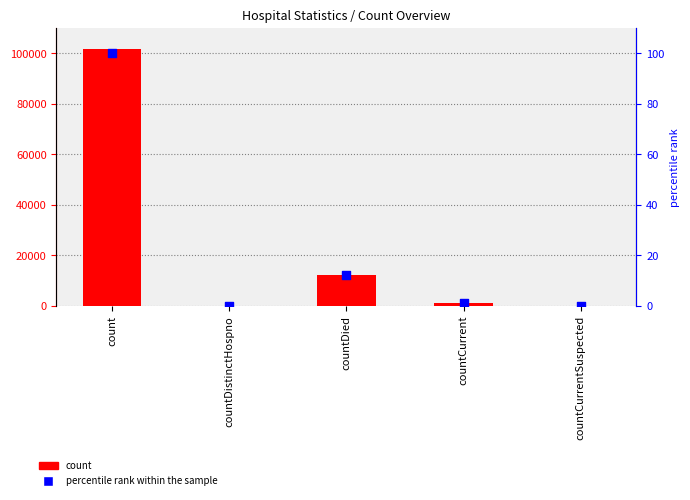

At which category is the sum across all series the highest?

count